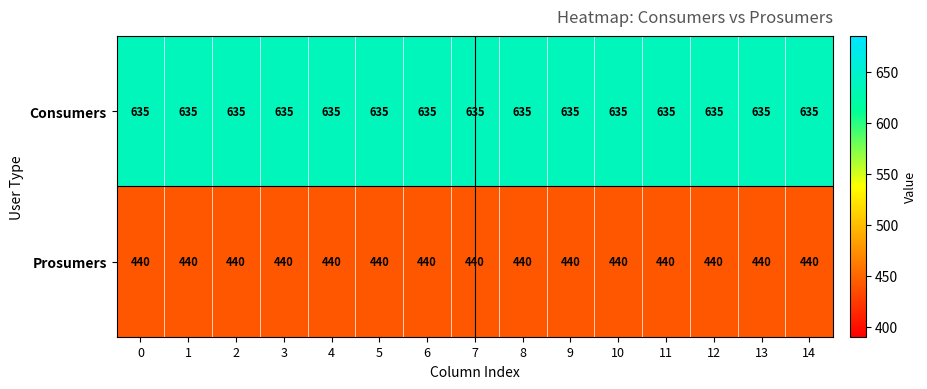

List the series in order of their peak value, lowest first.

Prosumers, Consumers